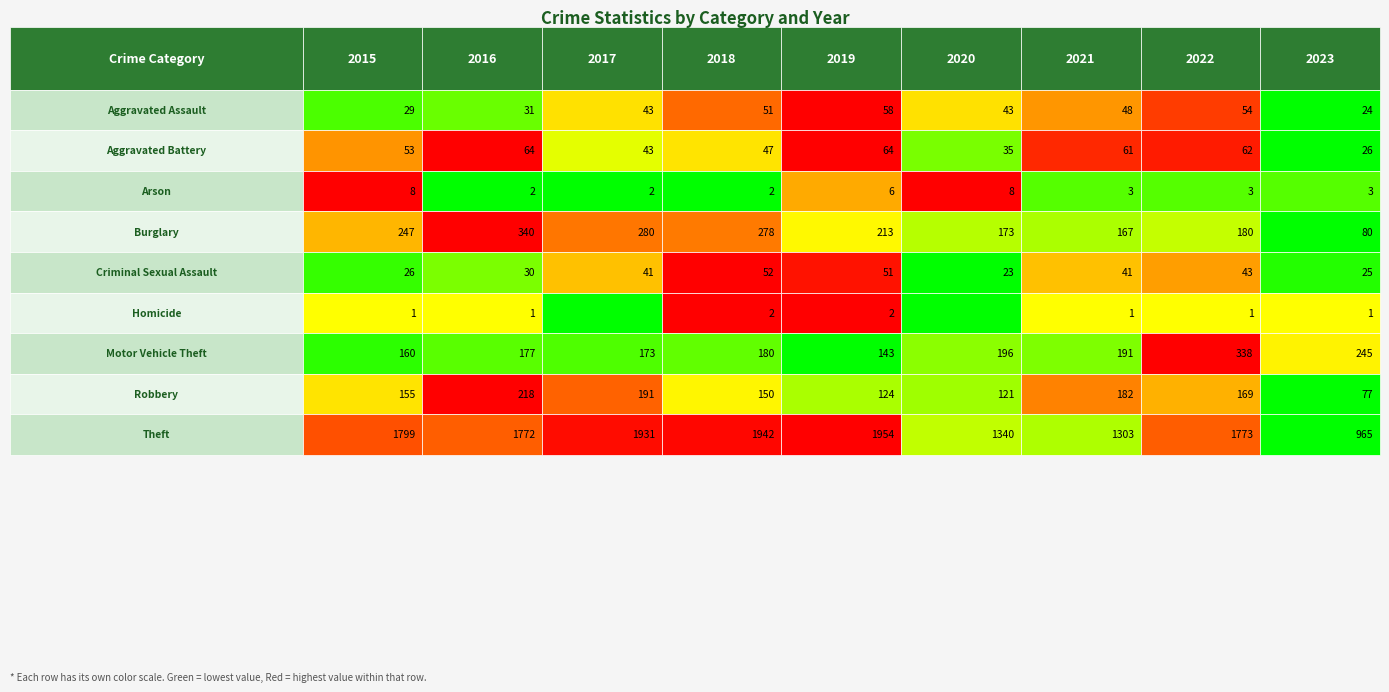

Reading left to right, extract all data points from this chart.

Aggravated Assault: 29	31	43	51	58	43	48	54	24
Aggravated Battery: 53	64	43	47	64	35	61	62	26
Arson: 8	2	2	2	6	8	3	3	3
Burglary: 247	340	280	278	213	173	167	180	80
Criminal Sexual Assault: 26	30	41	52	51	23	41	43	25
Homicide: 1	1	0	2	2	0	1	1	1
Motor Vehicle Theft: 160	177	173	180	143	196	191	338	245
Robbery: 155	218	191	150	124	121	182	169	77
Theft: 1799	1772	1931	1942	1954	1340	1303	1773	965